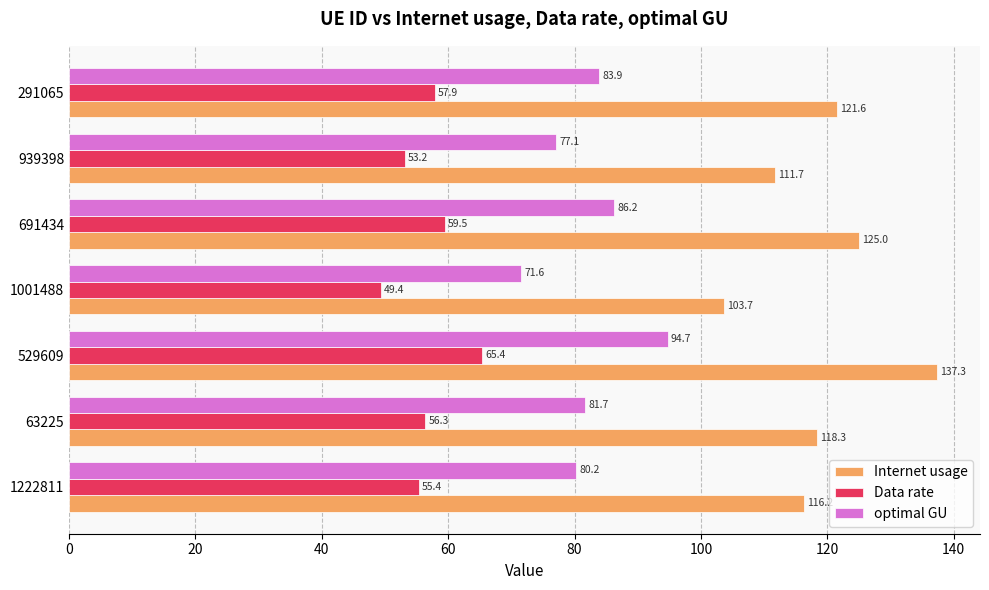

Is the value of Data rate at 63225 greater than the value of Internet usage at 529609?

No